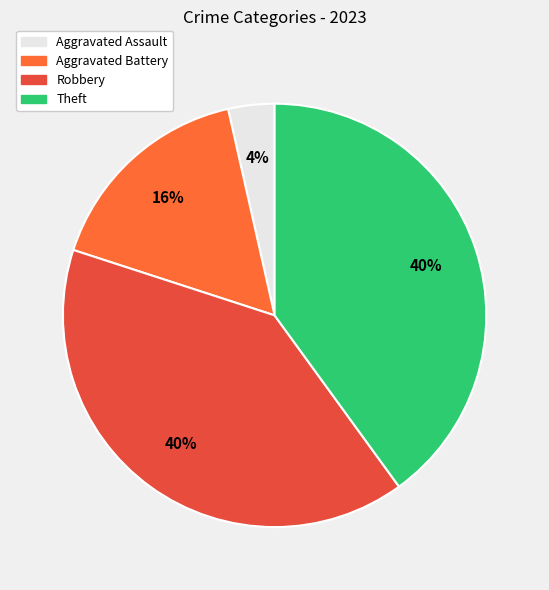

To the nearest percent, what is the average slice percentage?

25%